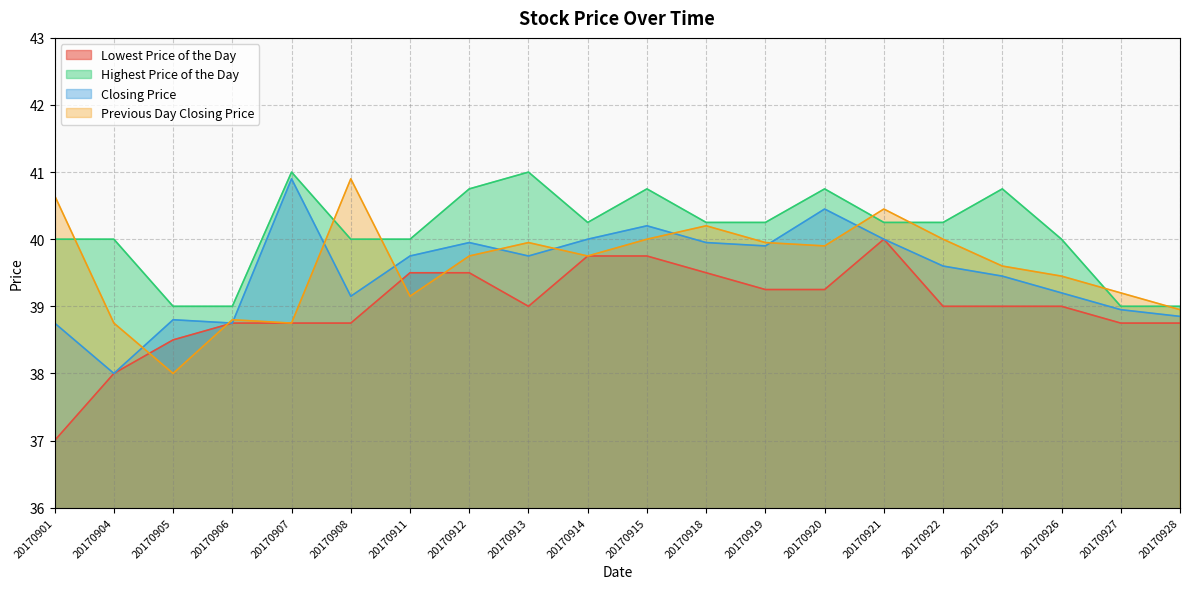

Rank the series at 20170901 from highest to lowest value.

Previous Day Closing Price, Highest Price of the Day, Closing Price, Lowest Price of the Day